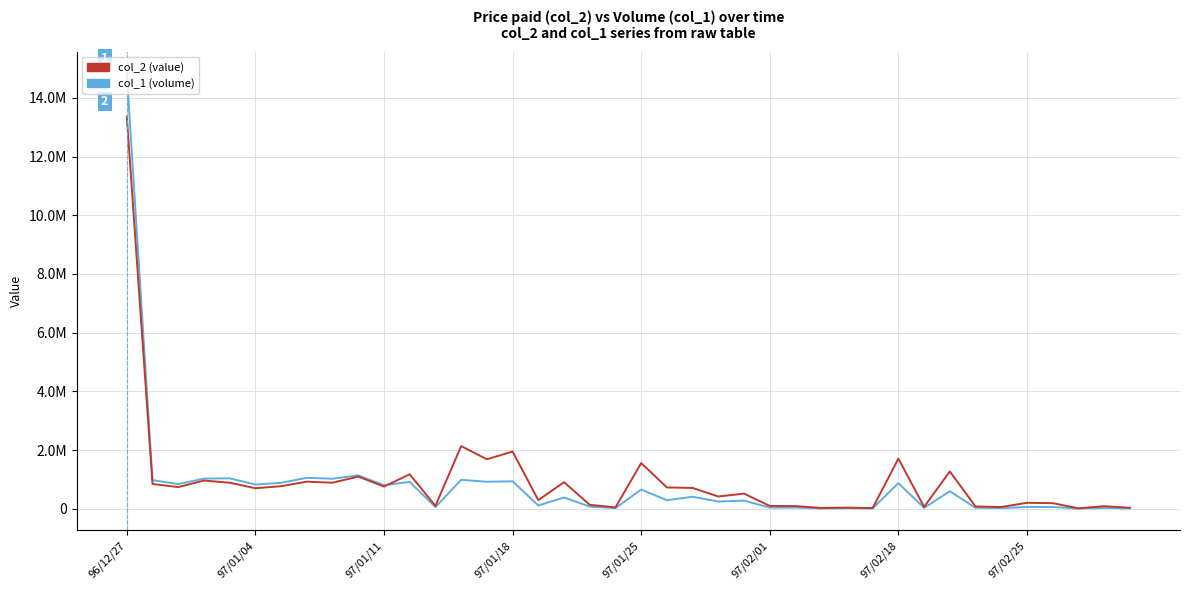

Is this an area chart (filled region under the line)?

No